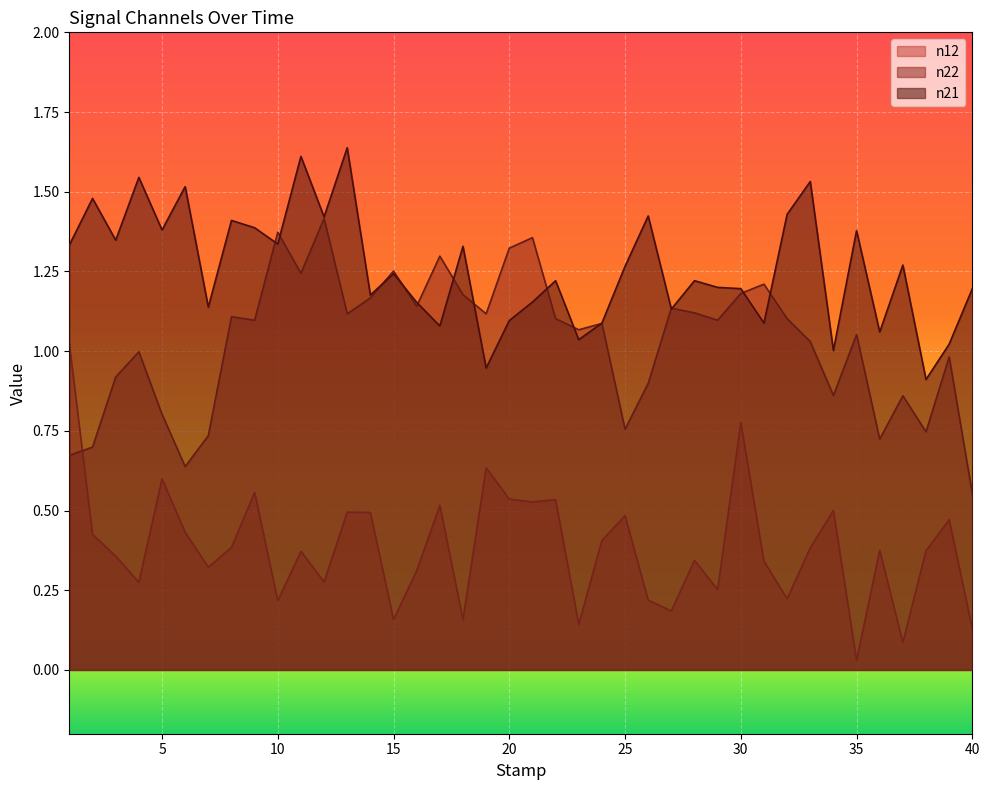

What is the maximum value shown in the chart?

1.6